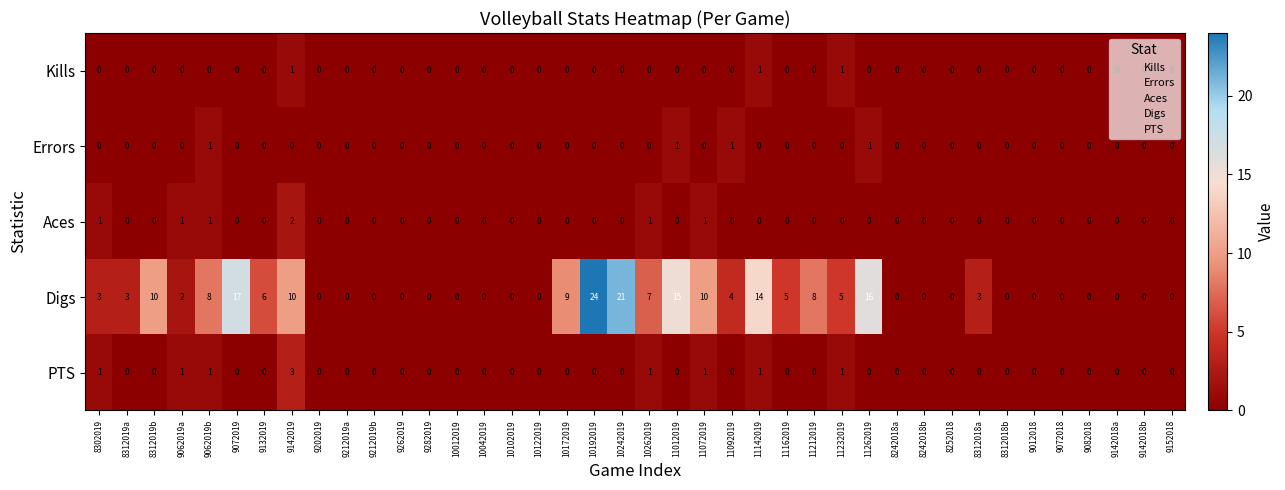

What is the highest value of the Digs series?

24